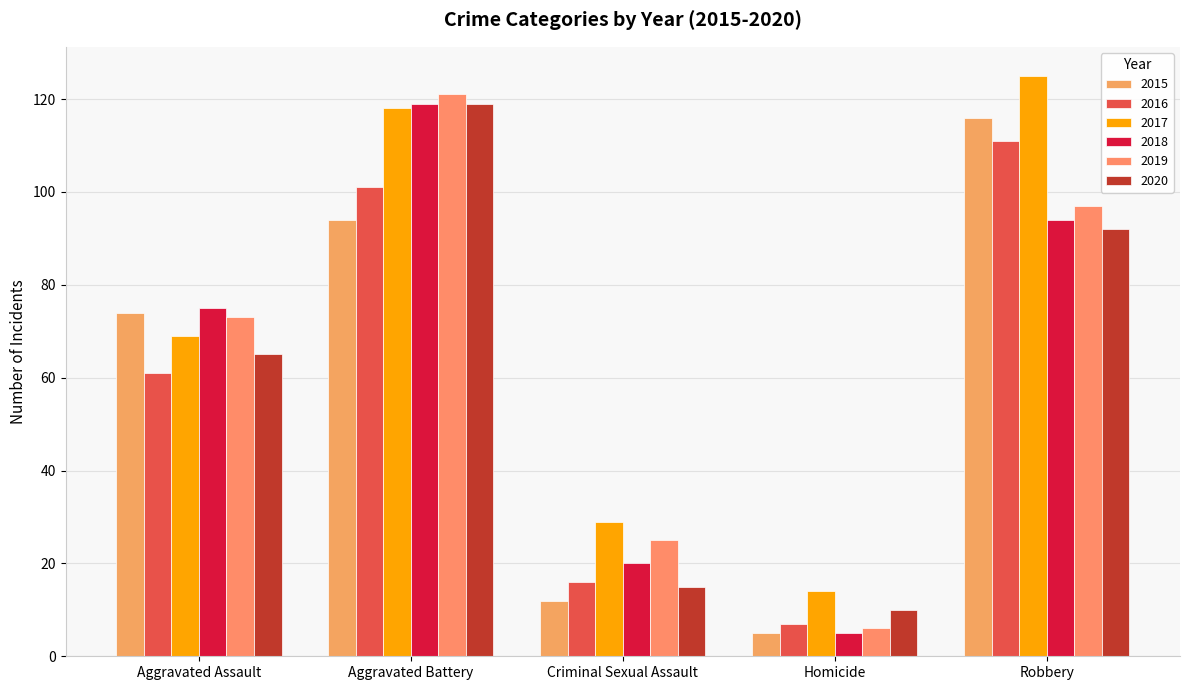

How many data points does each series have?

5